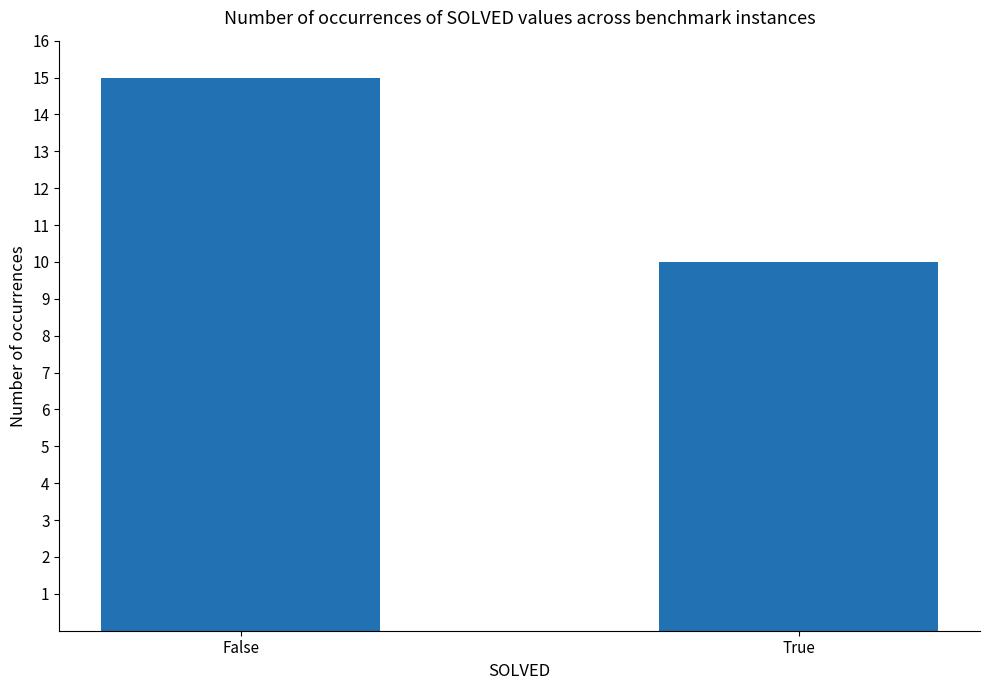

Count the number of data series in this chart.

1